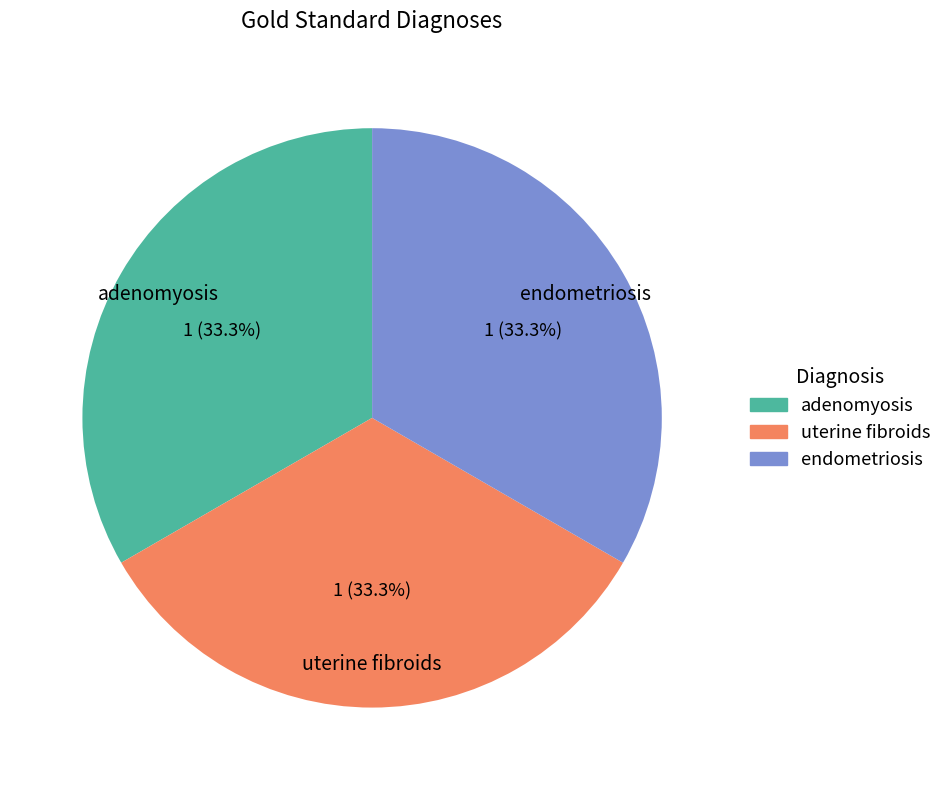

Is there a majority slice in this chart?

No